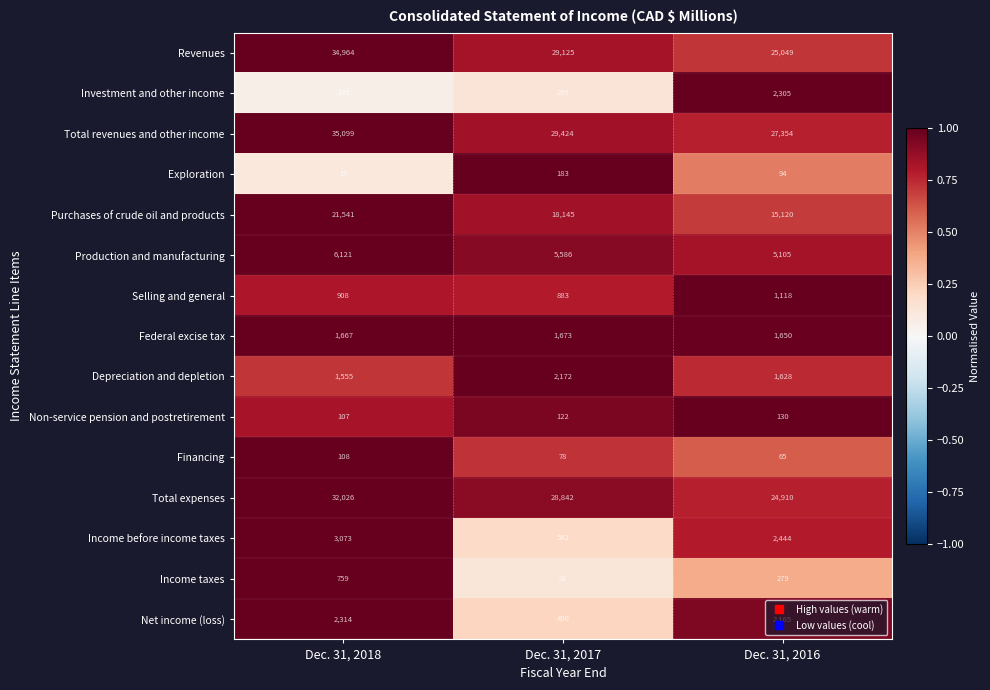

Which series has the widest spread of values?

Revenues